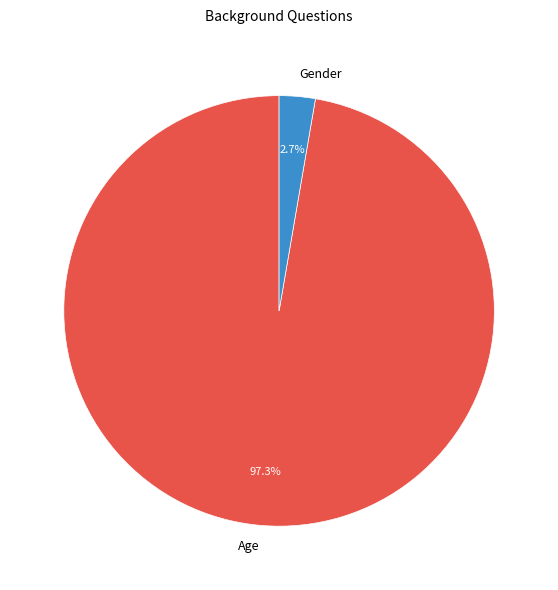

What is the majority slice?

Age